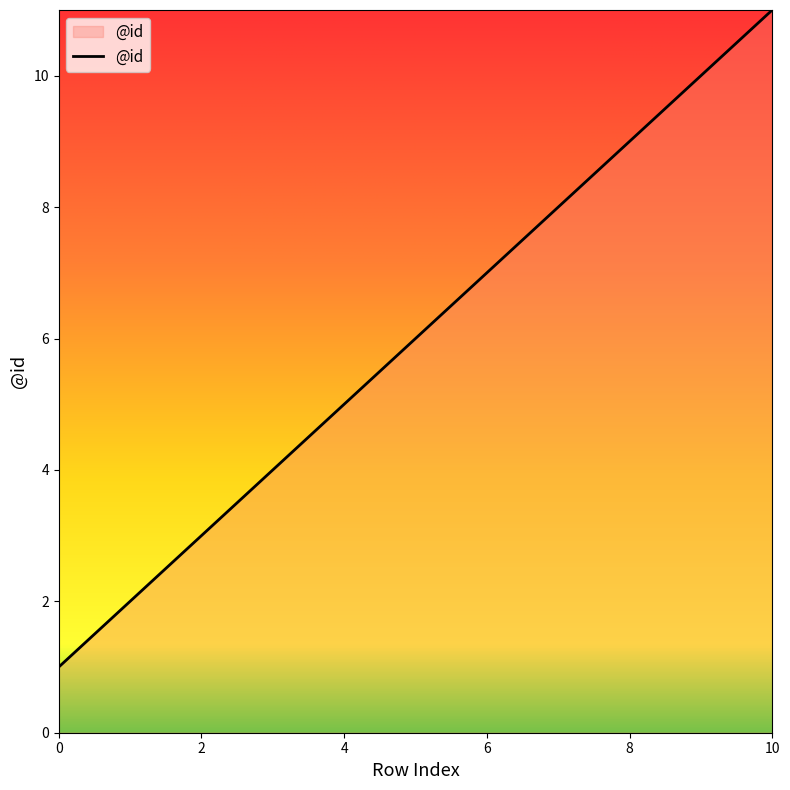

What is the greatest value displayed?

11